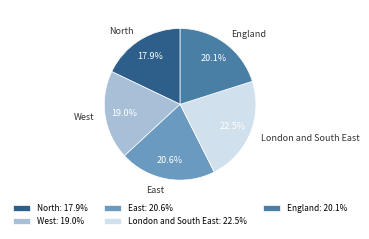

How many segments does this pie chart have?

5